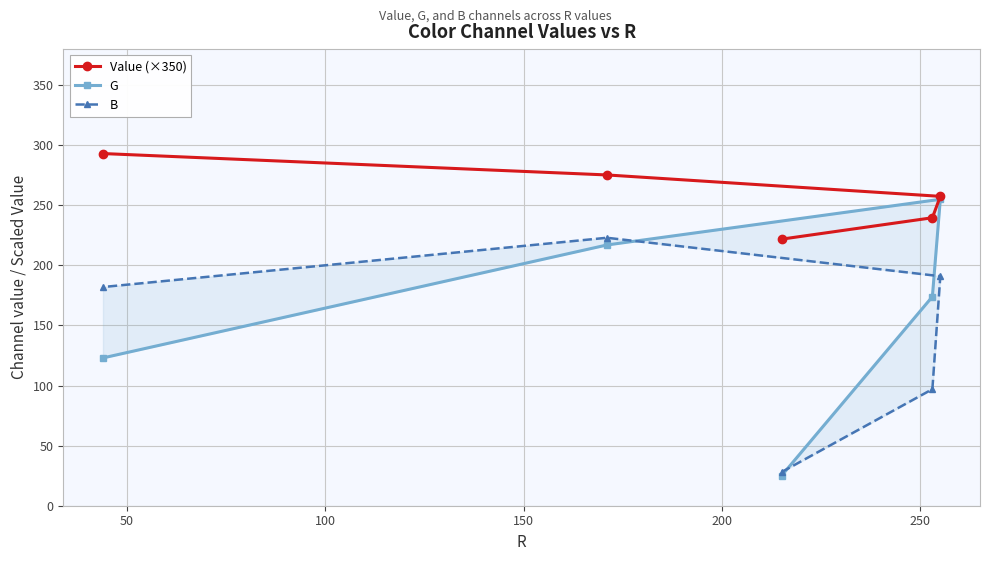

True or false: Value (×350) and G cross at least once.

False